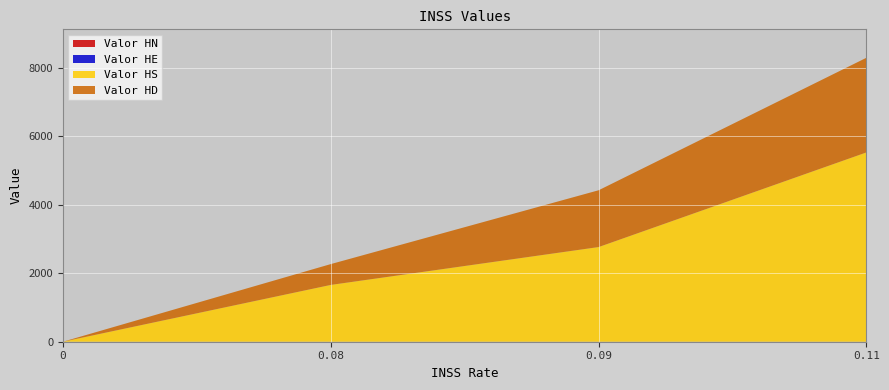

Reading left to right, list all the values displayed in this chart.

Valor HN: 0.0	0.1	0.1	0.1
Valor HE: 0.0	0.1	0.1	0.1
Valor HS: 0.0	1659.4	2765.7	5531.3
Valor HD: 0.0	608.4	1659.4	2765.7